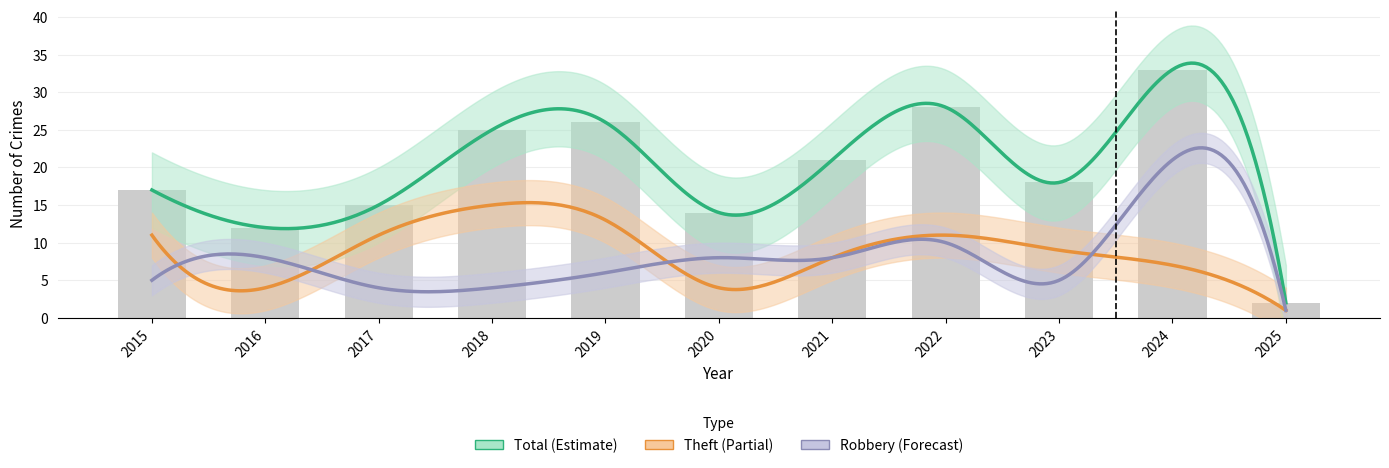

Is it true that Robbery equals 5 at 2015?

True